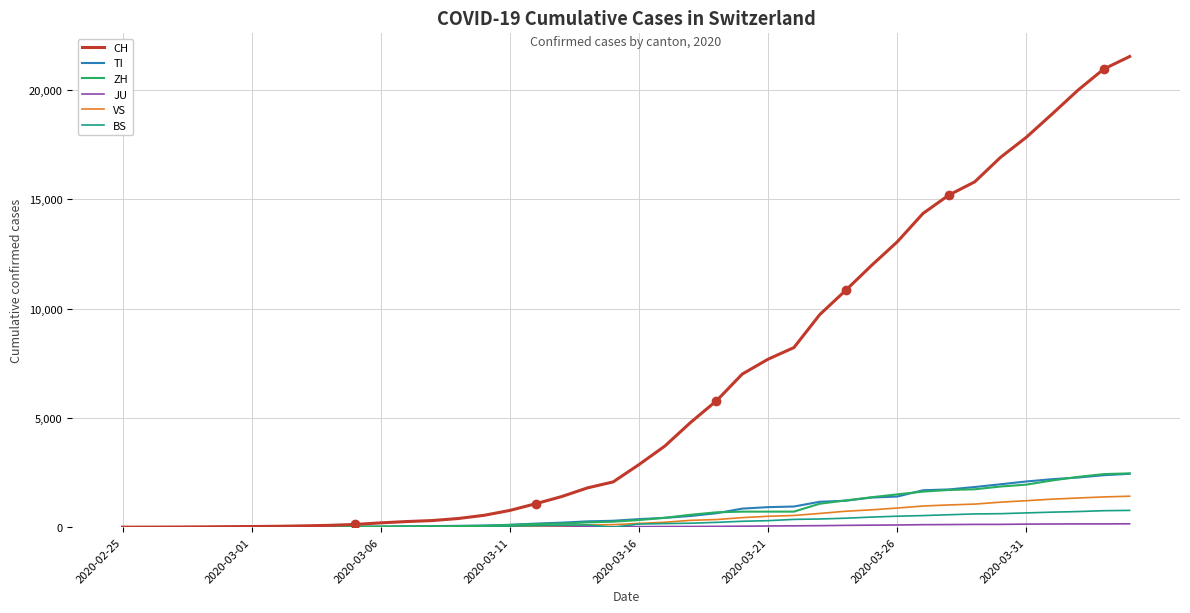

Which series has the largest total across all categories?

CH